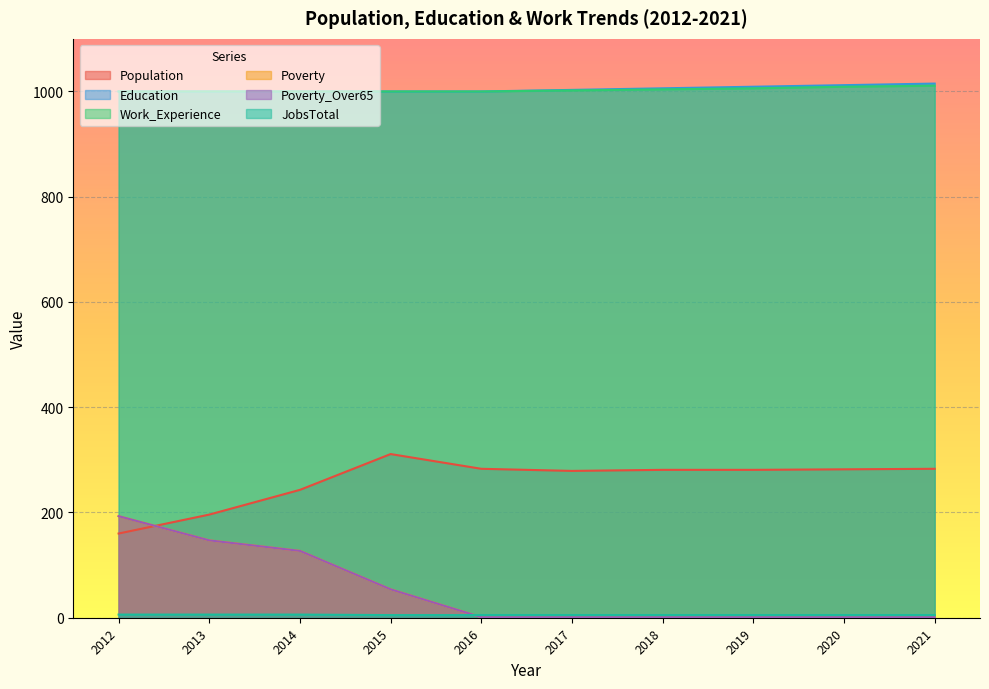

What is the spread (max minus min) of values at 2012?

994